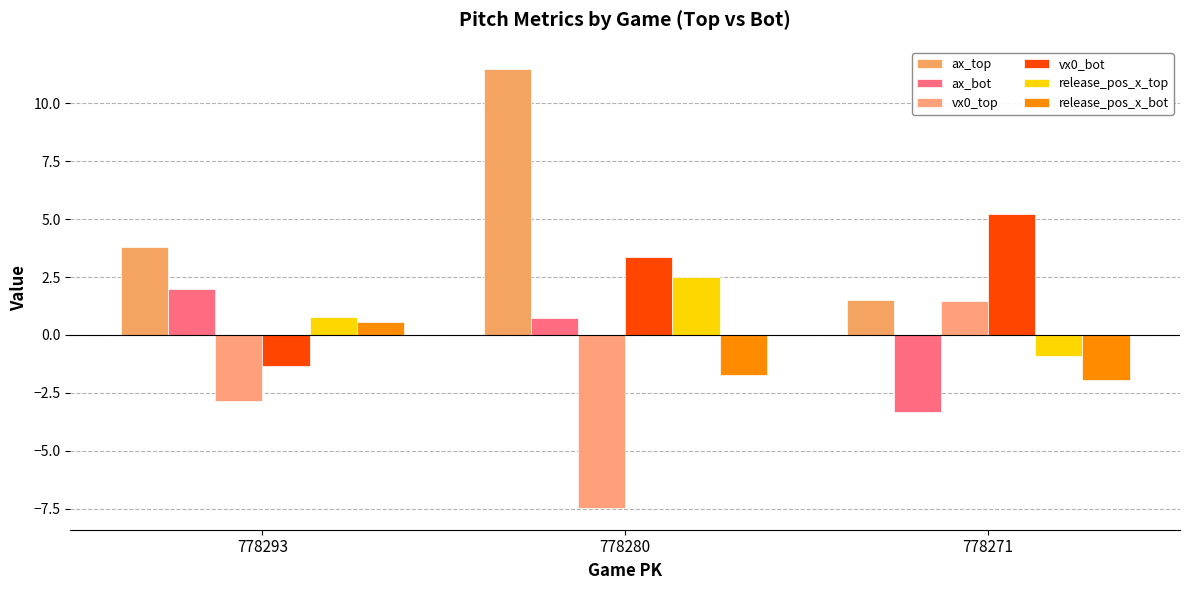

What is the average value of the release_pos_x_top series?

0.8